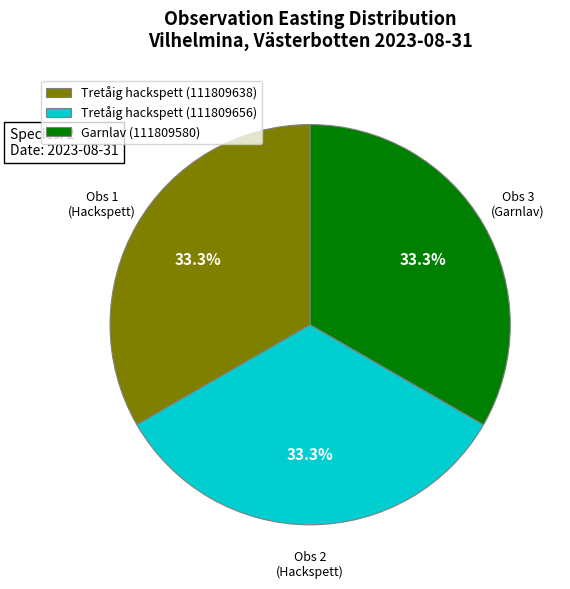

Count the number of slices in the pie.

3